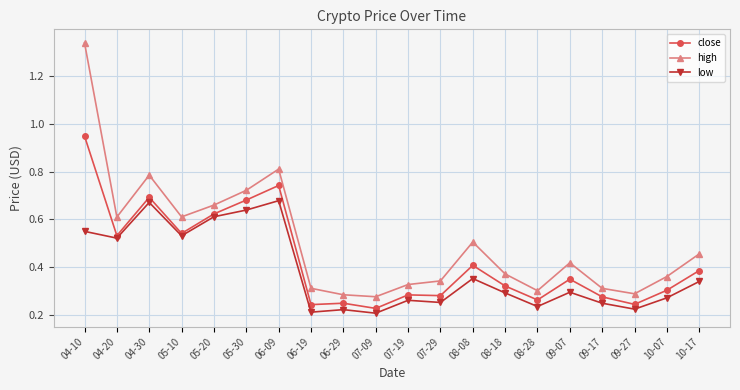

What position from the left is 04-30?

3